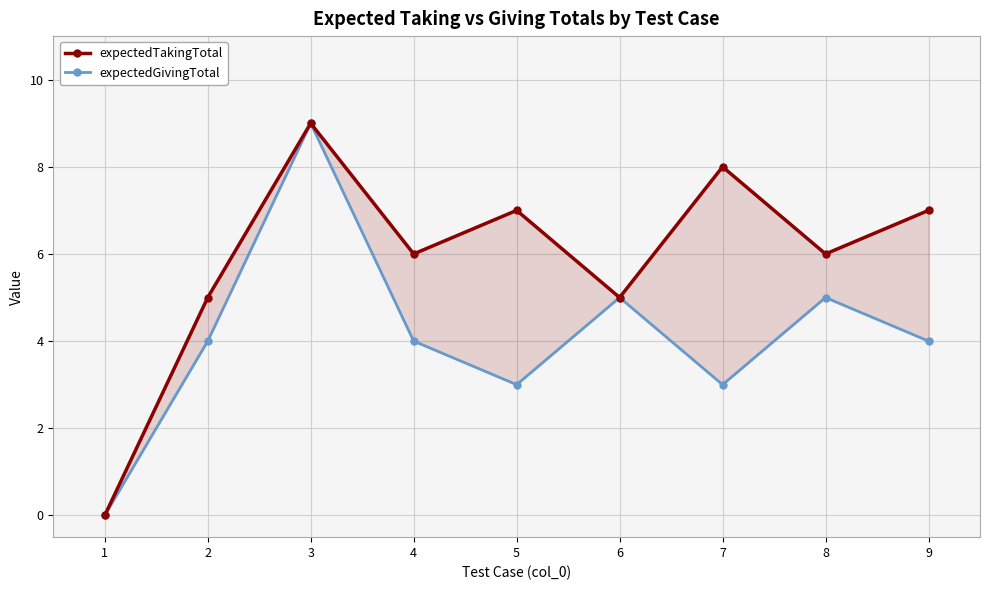

What is the difference between the highest and lowest values at 4?

2